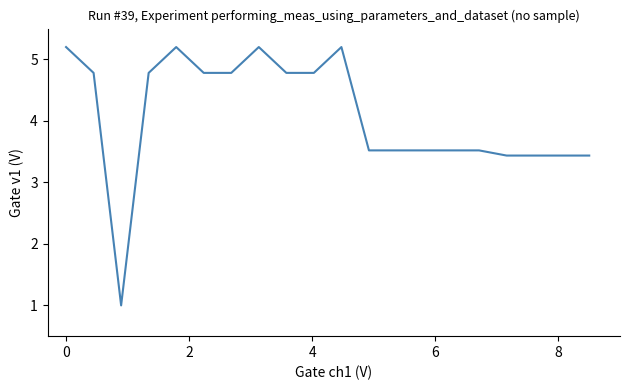

What is the greatest value displayed?

5.2